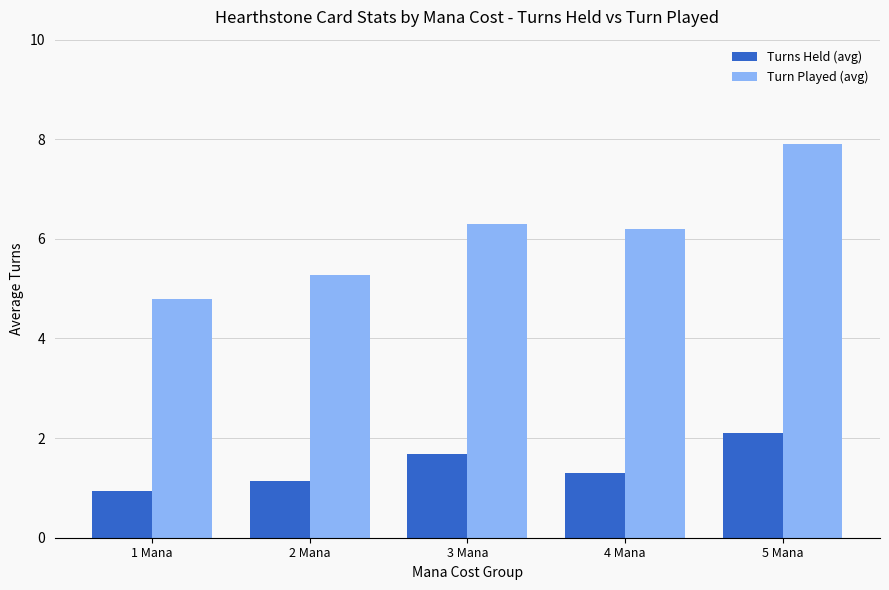

Is it true that Turn Played (avg) equals 2.7 at 3 Mana?

False